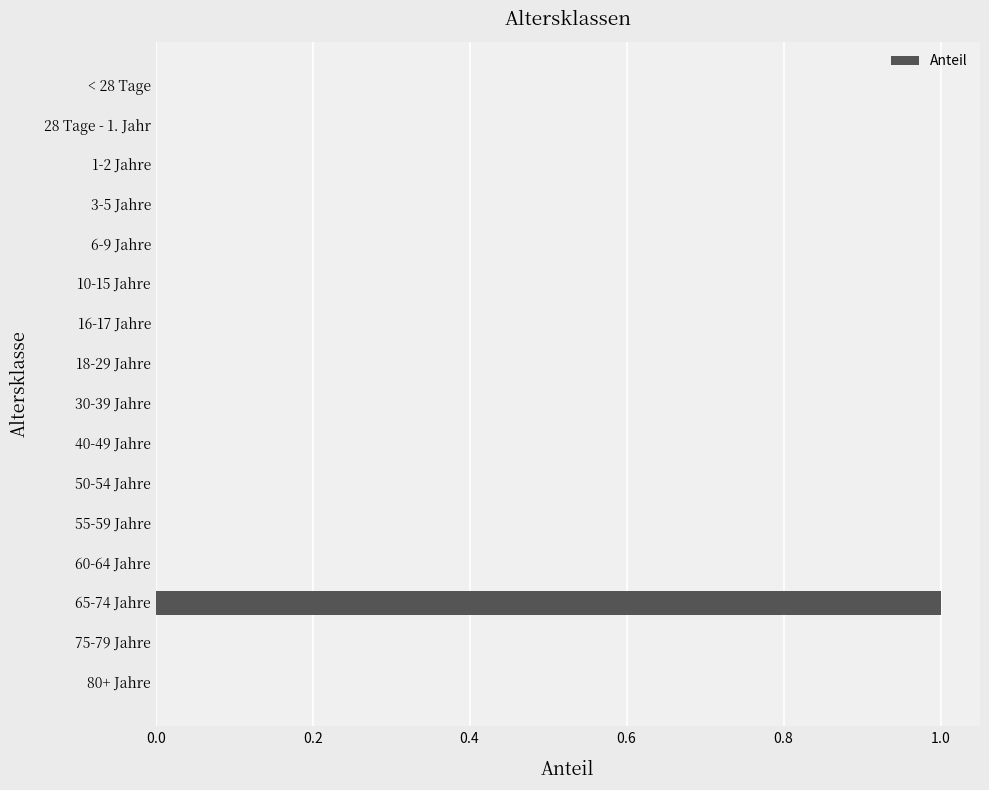

What is the maximum value shown in the chart?

1